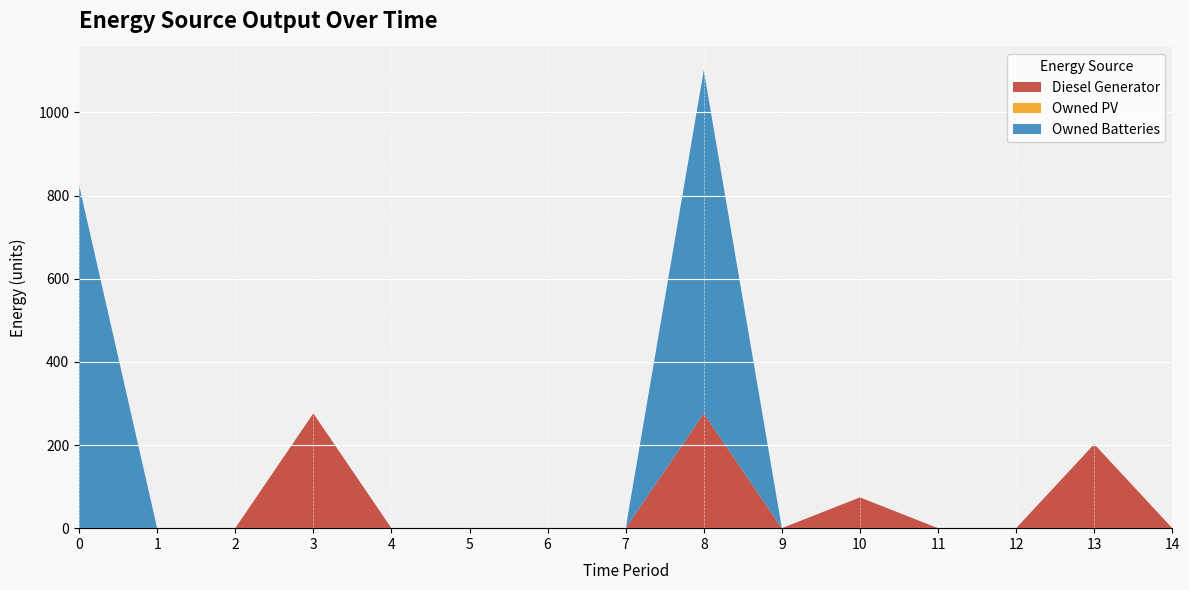

Reading left to right, extract all data points from this chart.

Diesel Generator: 0=0	1=0	2=0	3=276	4=0	5=0	6=0	7=0	8=276	9=0	10=74	11=0	12=0	13=202	14=0
Owned PV: 0=0	1=0	2=0	3=0	4=0	5=0	6=0	7=0	8=0	9=0	10=0	11=0	12=0	13=0	14=0
Owned Batteries: 0=825	1=0	2=0	3=0	4=0	5=0	6=0	7=0	8=825	9=0	10=0	11=0	12=0	13=0	14=0